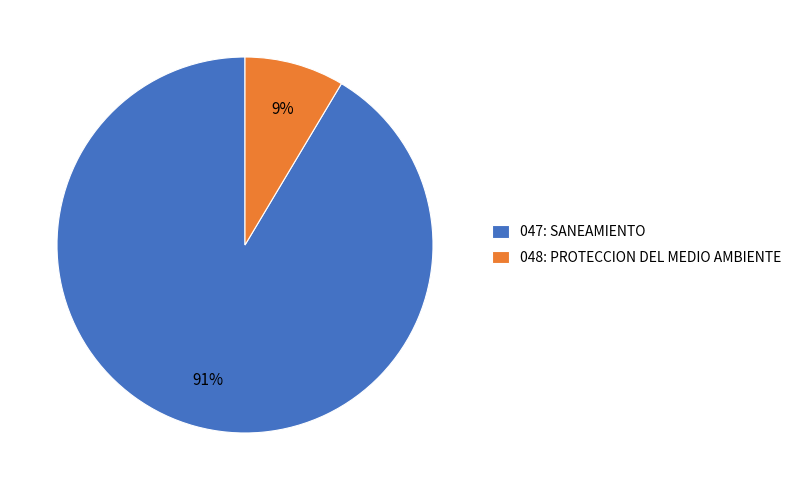

Does any single category account for the majority?

Yes